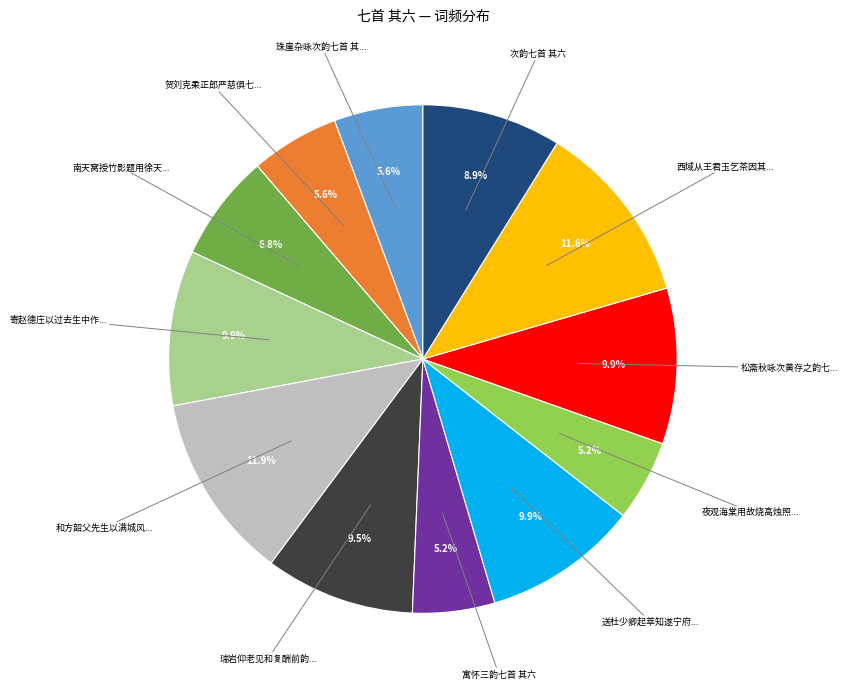

To the nearest percent, what is the difference between the largest and smallest slice percentages?

7%